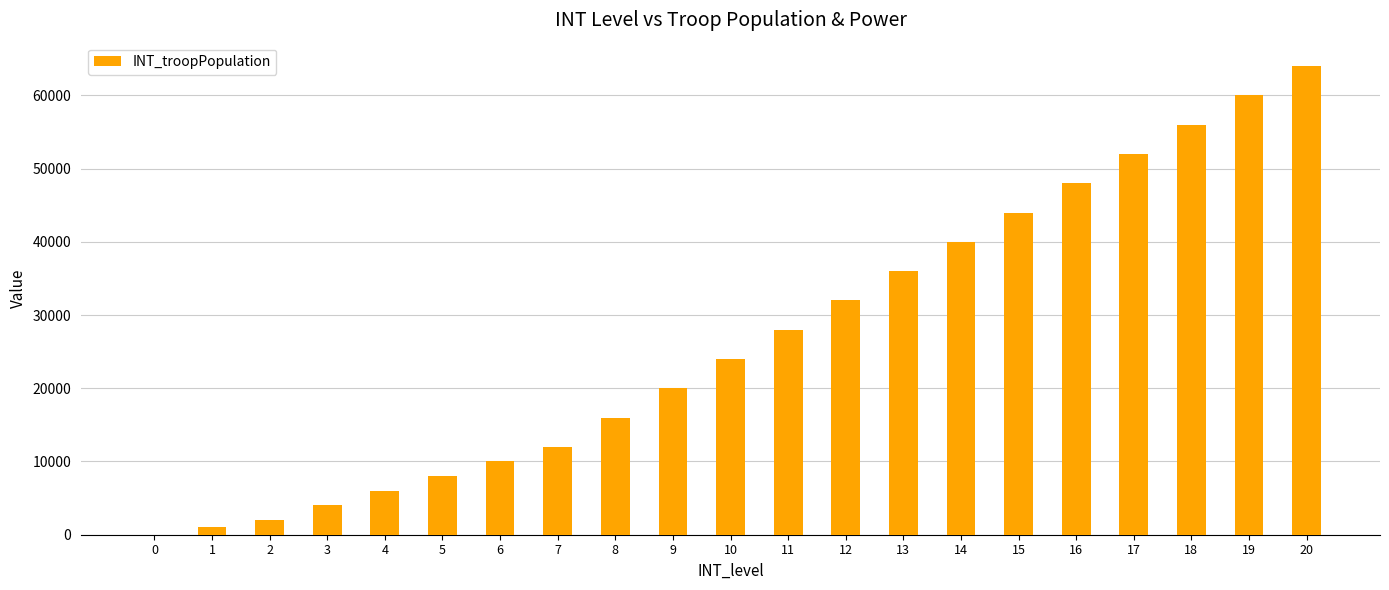

What is the sum of all values?

563000